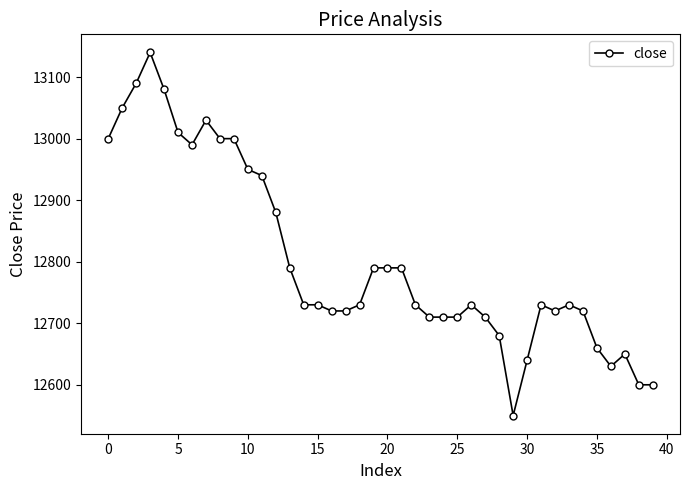

True or false: the data has more than 1 interior local peaks.

True